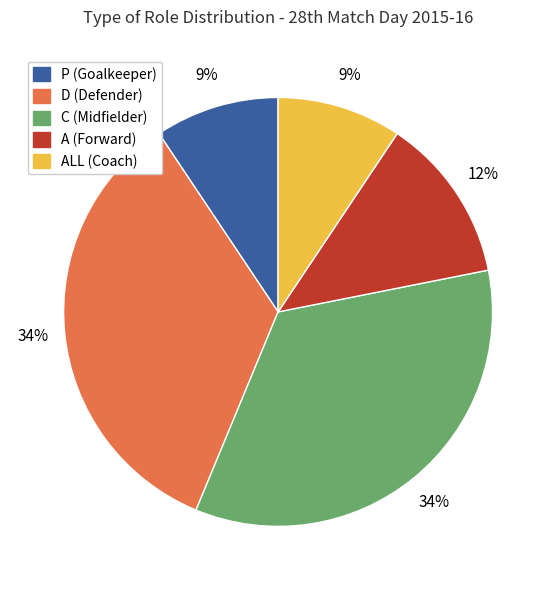

To the nearest percent, what is the average slice percentage?

20%